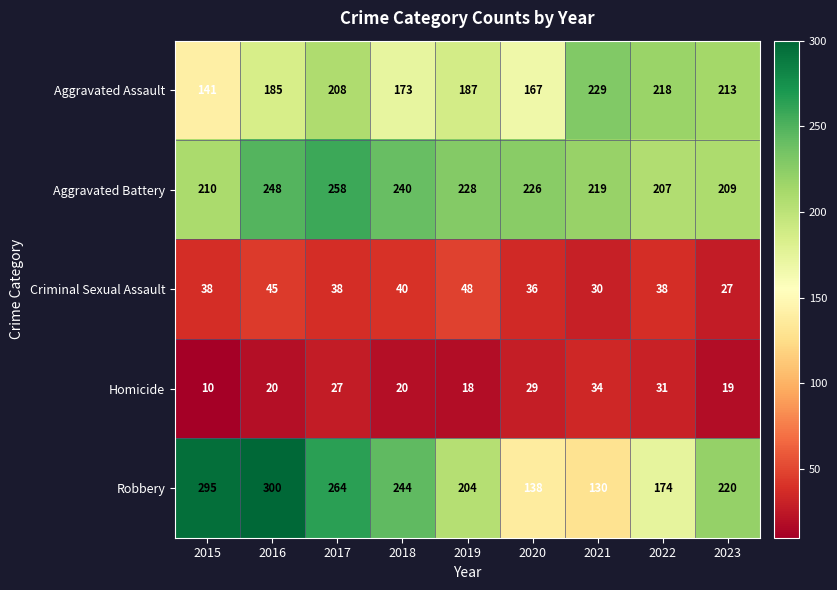

Where does the Aggravated Battery series first go above 226?

2016